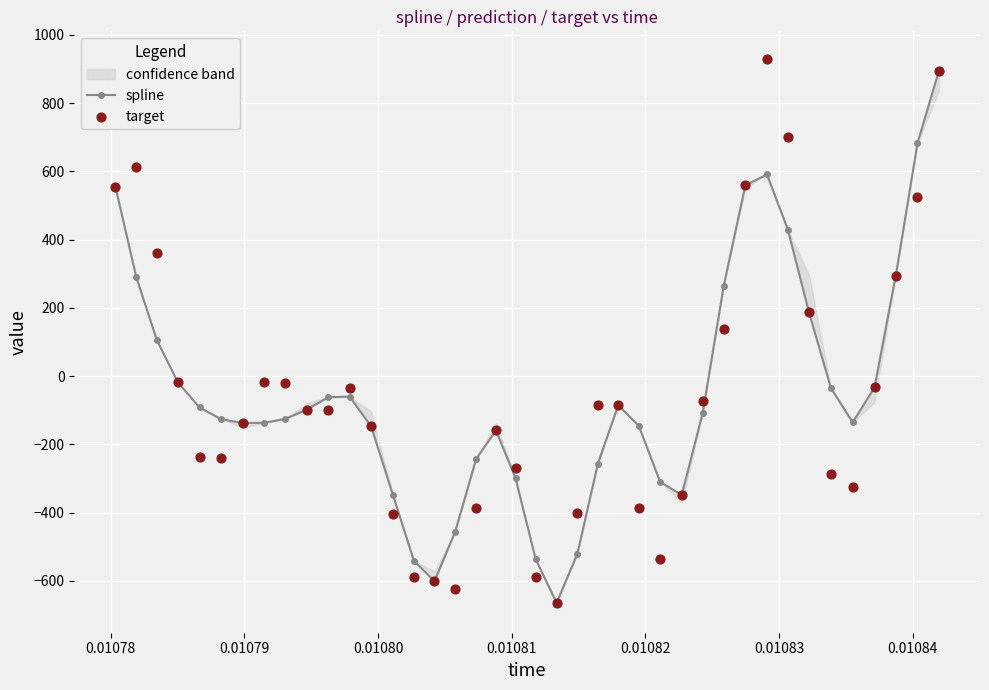

Which series has the largest total across all categories?

spline